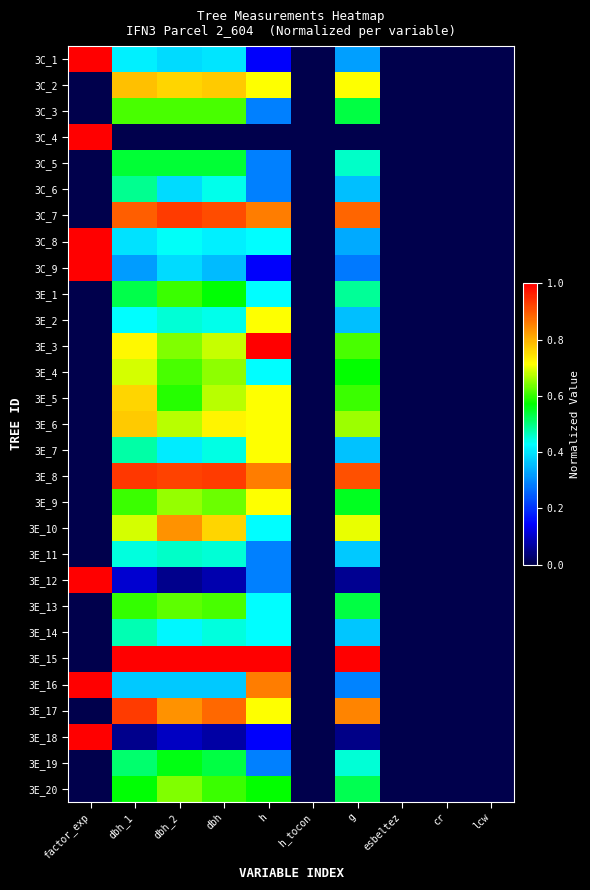

Which series has the largest total across all categories?

3E_15